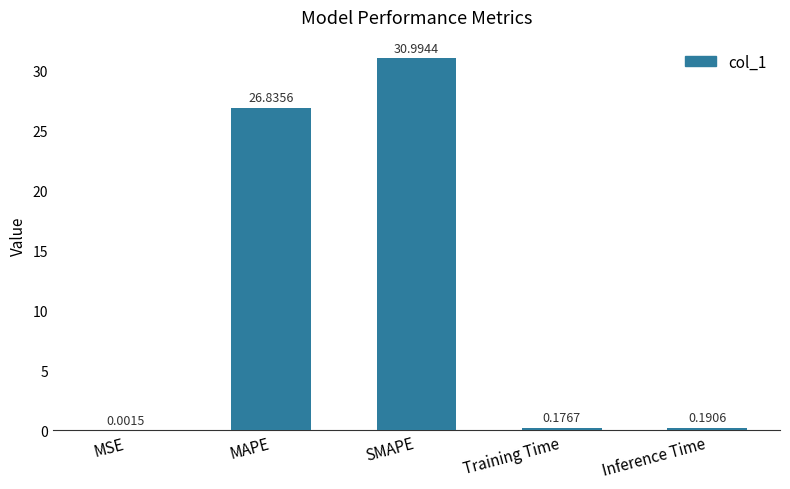

What is the greatest value displayed?

31.0